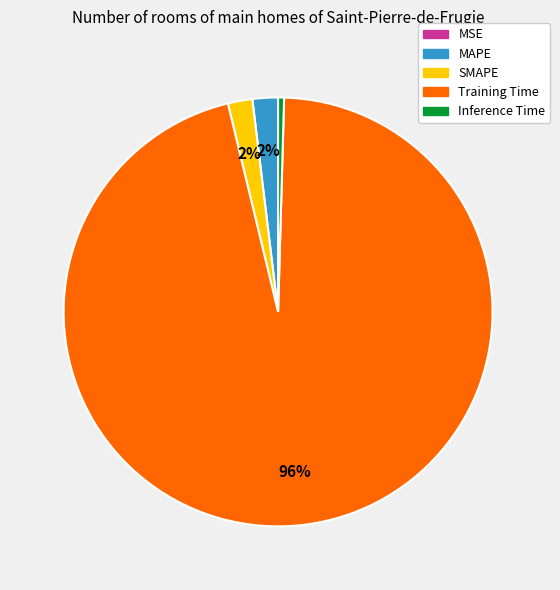

What is the majority slice?

Training Time